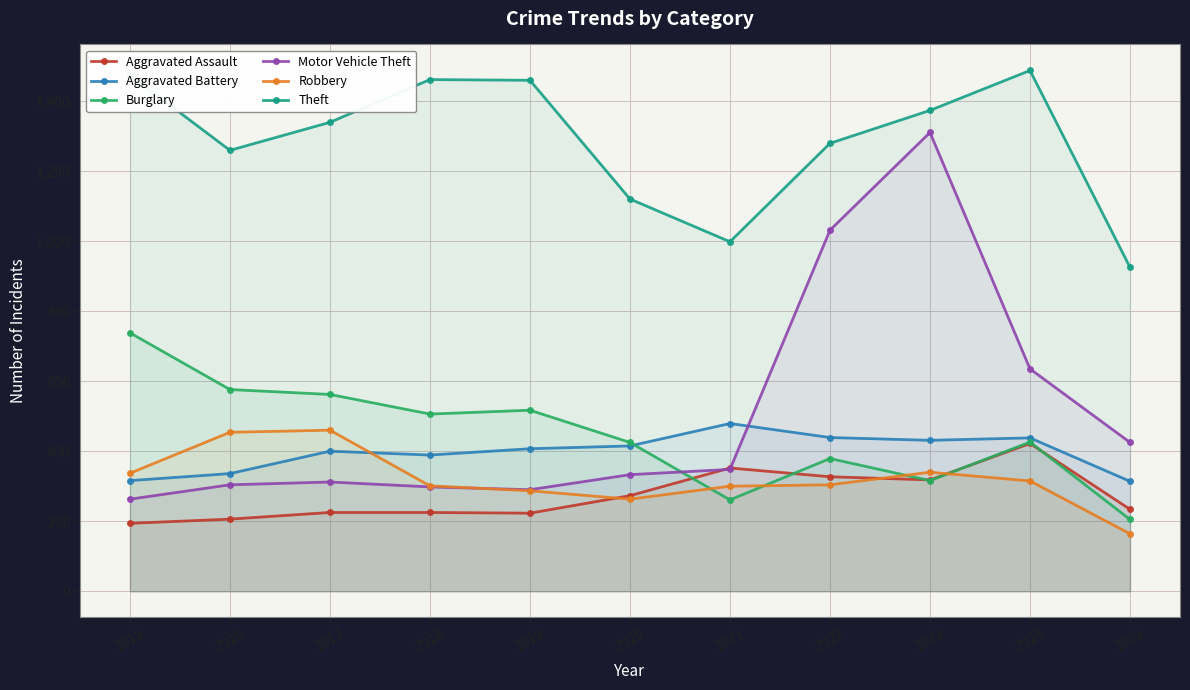

At which label is Robbery closest to 312?

2024